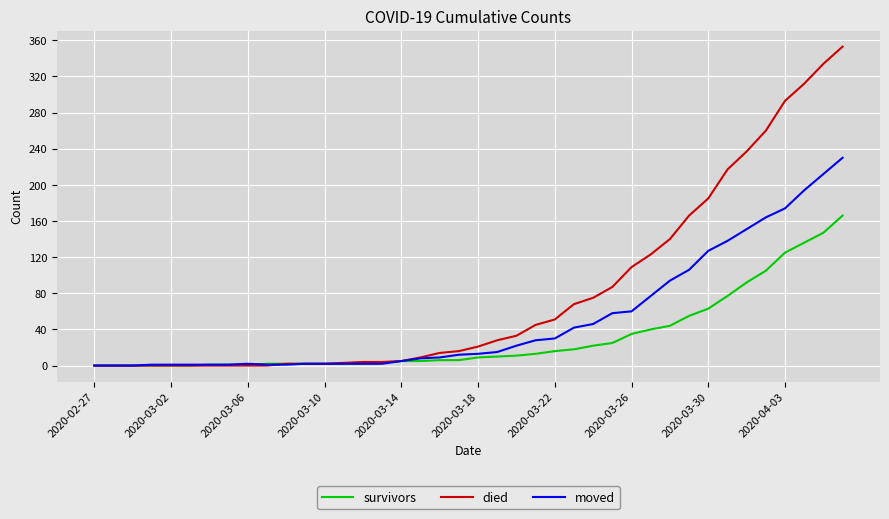

What is the highest value of the died series?

353